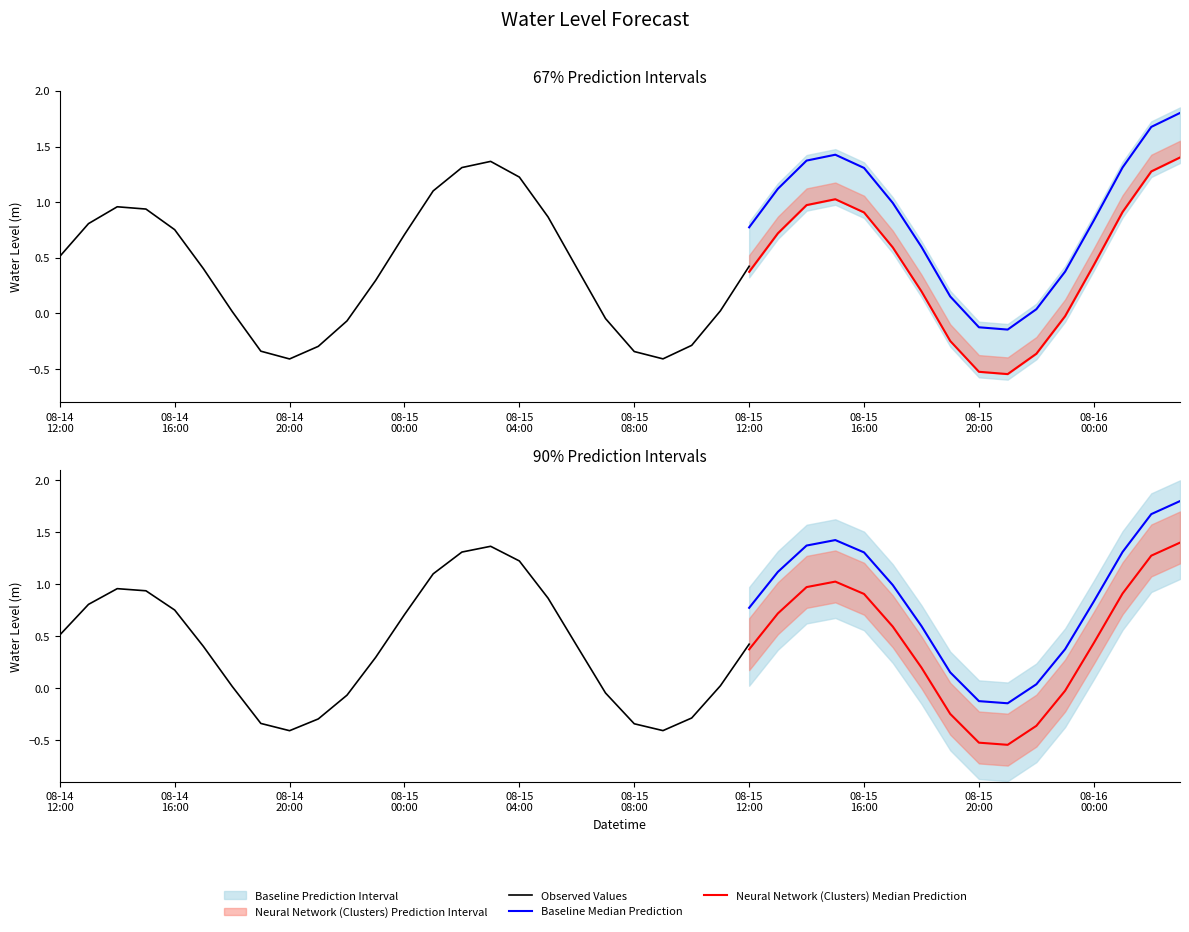

The chart shows a value of 0.2 at 2023-08-15 18:00:00. True or false?

True